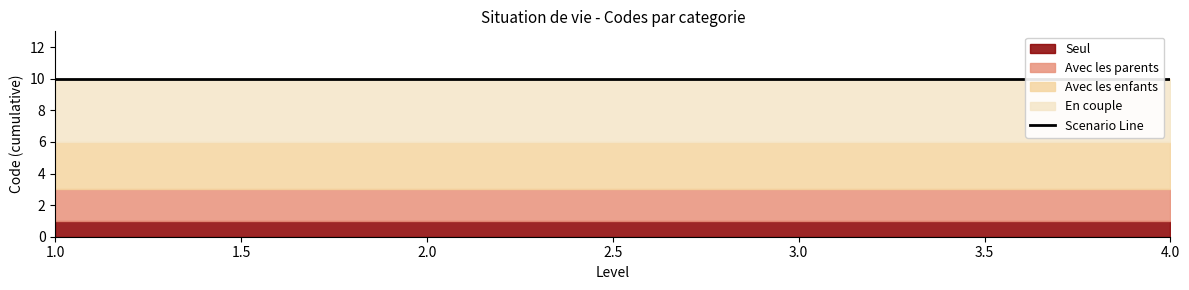

What are all the series names shown in the legend?

Seul, Avec les parents, Avec les enfants, En couple